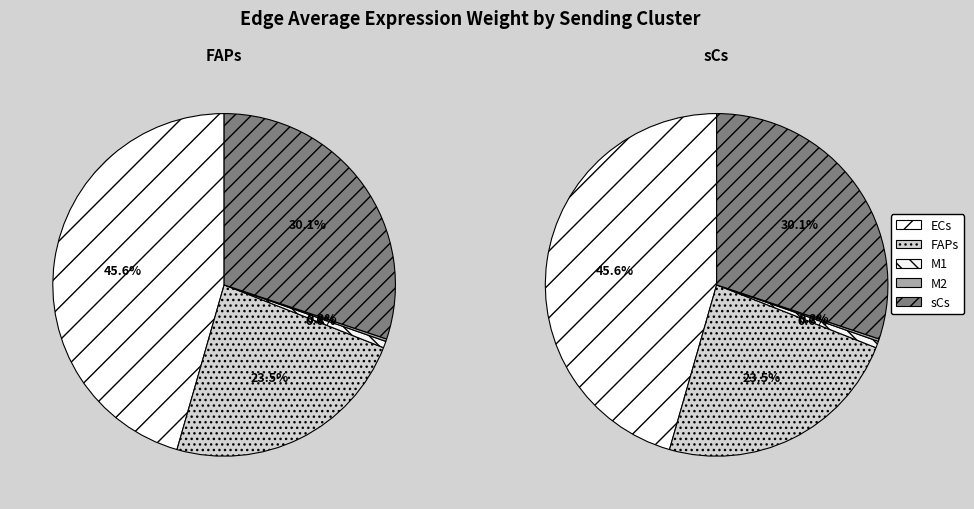

Does any single category account for the majority?

No